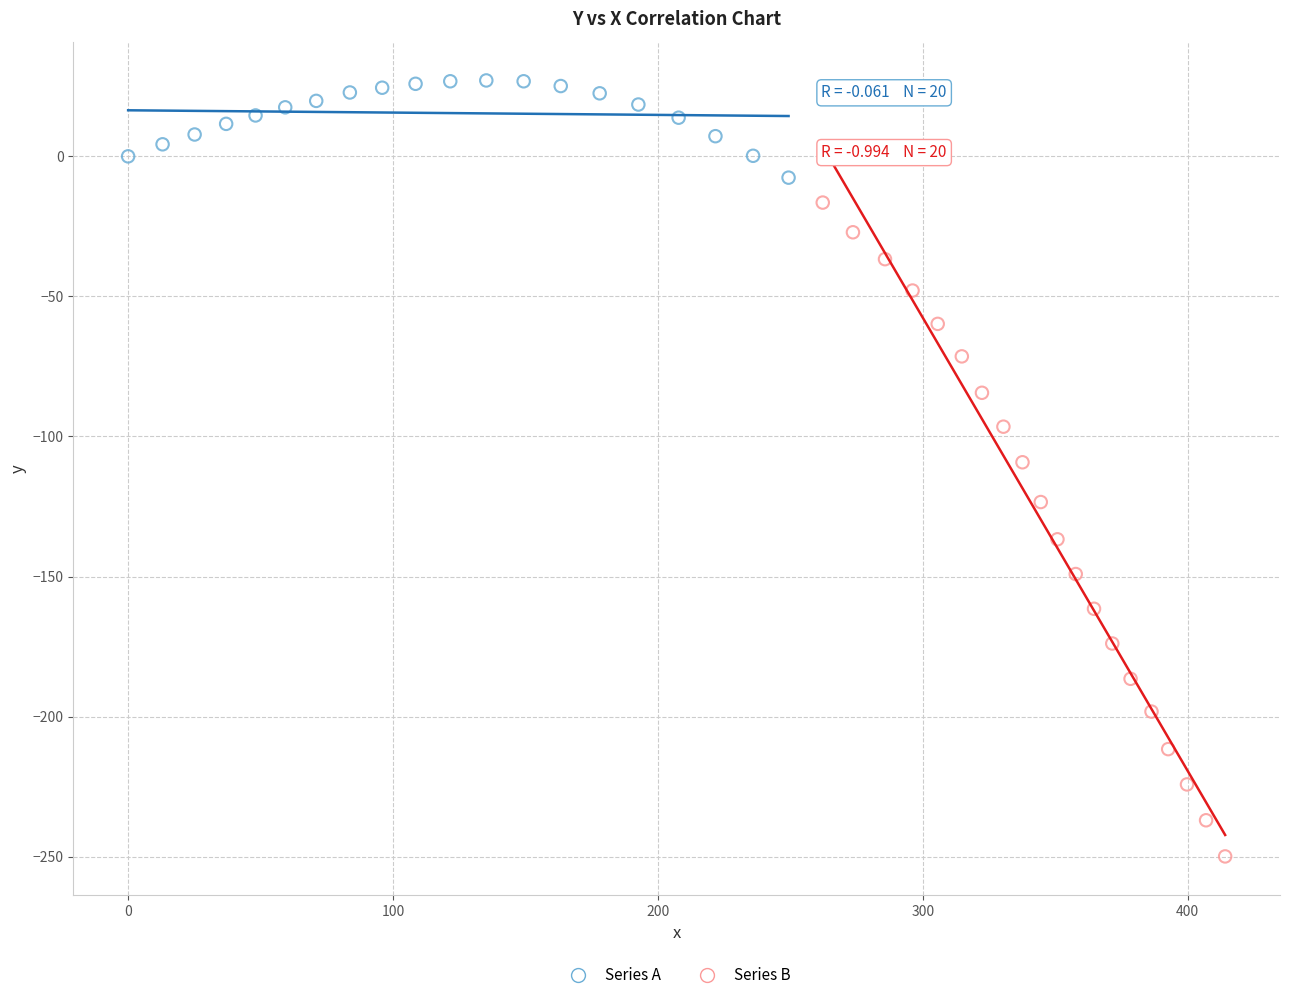

Which series contains the highest Y value?

Series A